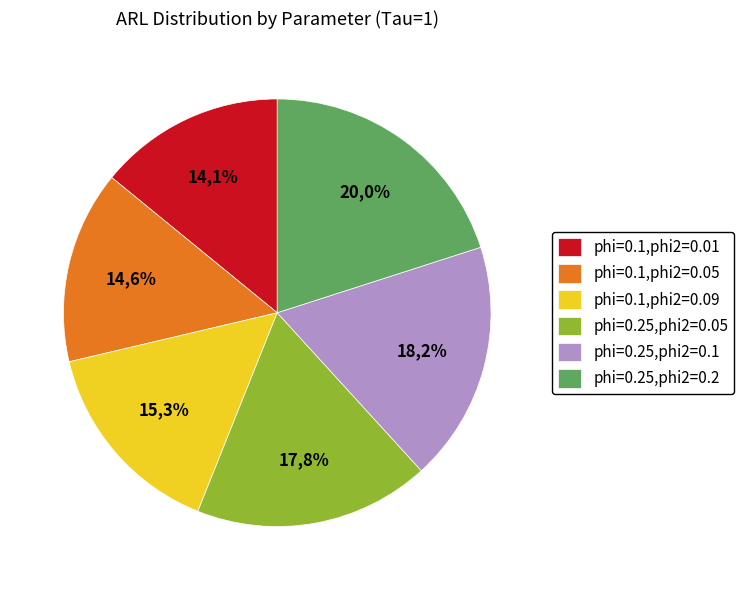

Is phi=0.1,phi2=0.01 the majority of the pie?

No